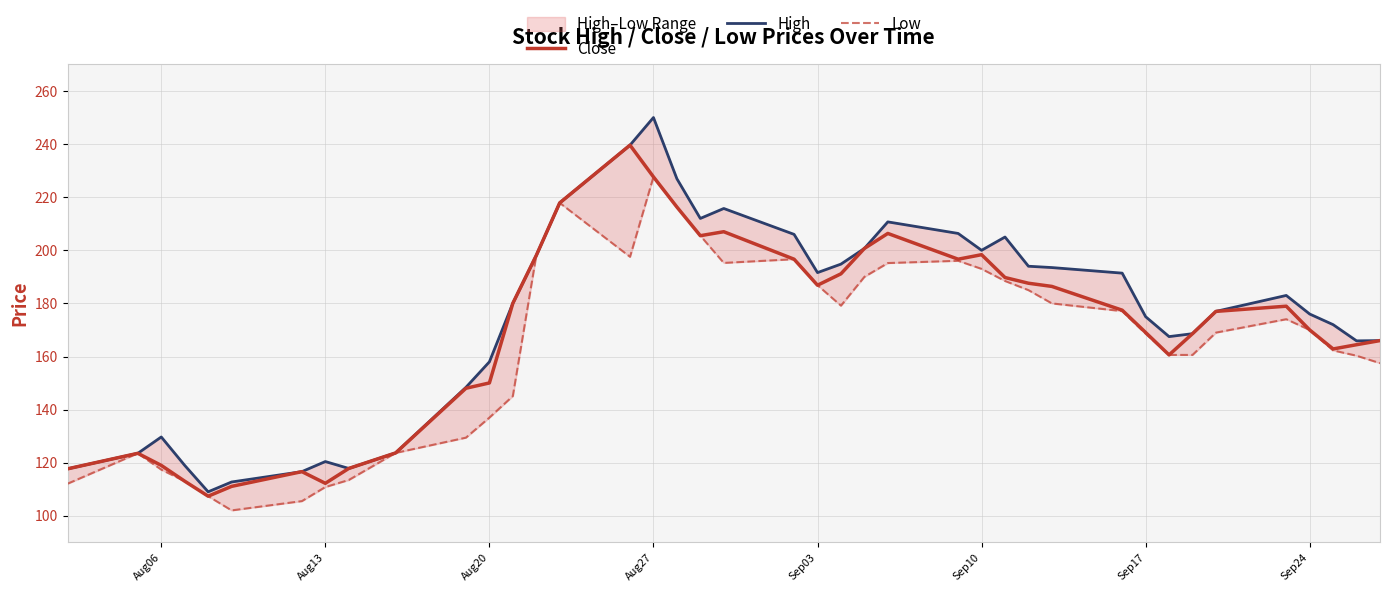

True or false: Low and High intersect in this chart.

False